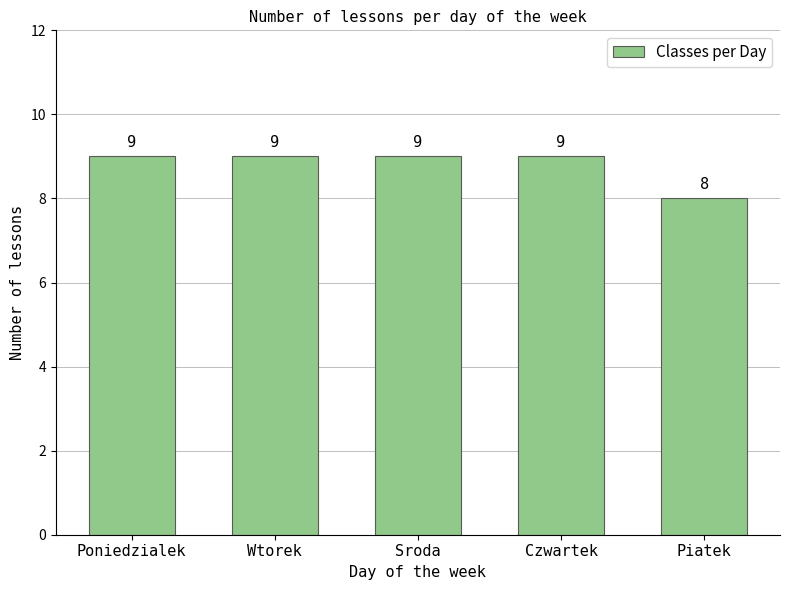

How many data points are less than 9?

1